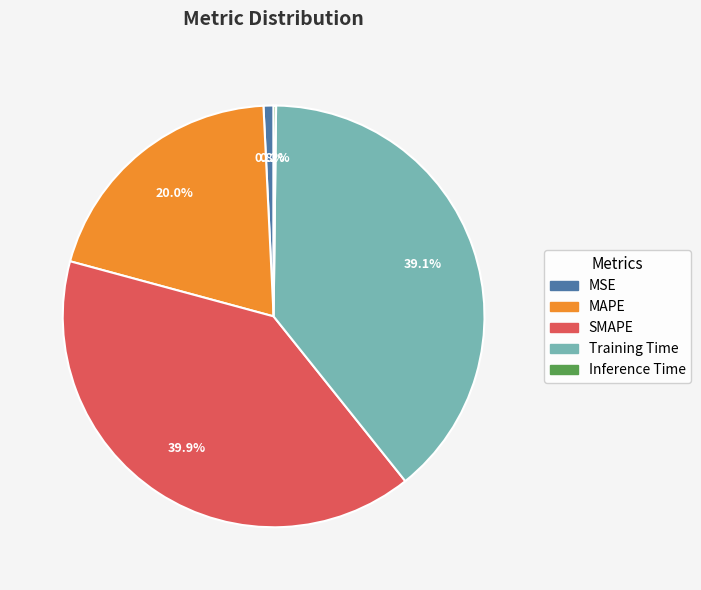

Does any single category account for the majority?

No